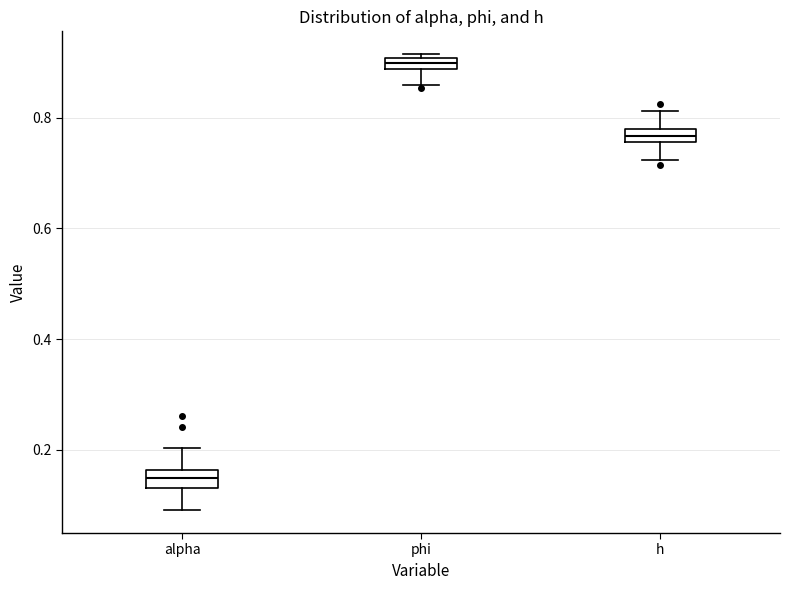

Which box has the highest median line?

phi